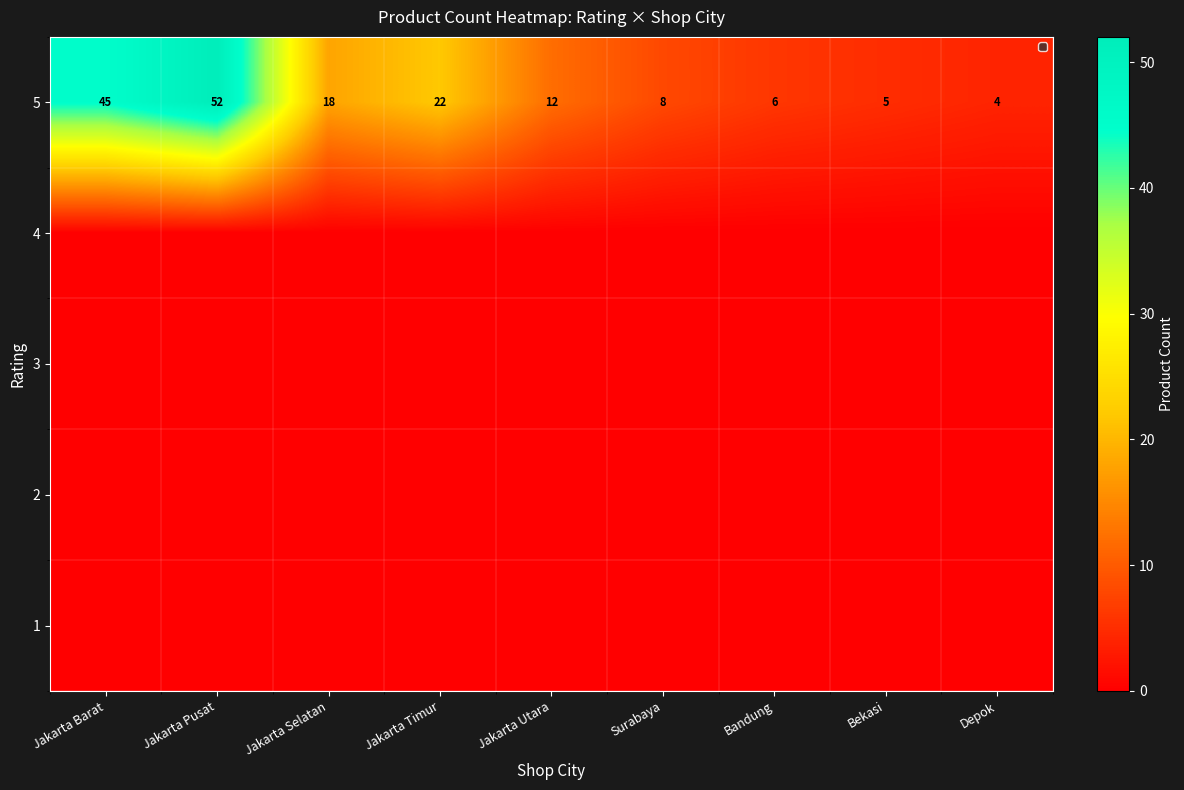

List the labels in order of 5 value, smallest first.

Depok, Bekasi, Bandung, Surabaya, Jakarta Utara, Jakarta Selatan, Jakarta Timur, Jakarta Barat, Jakarta Pusat